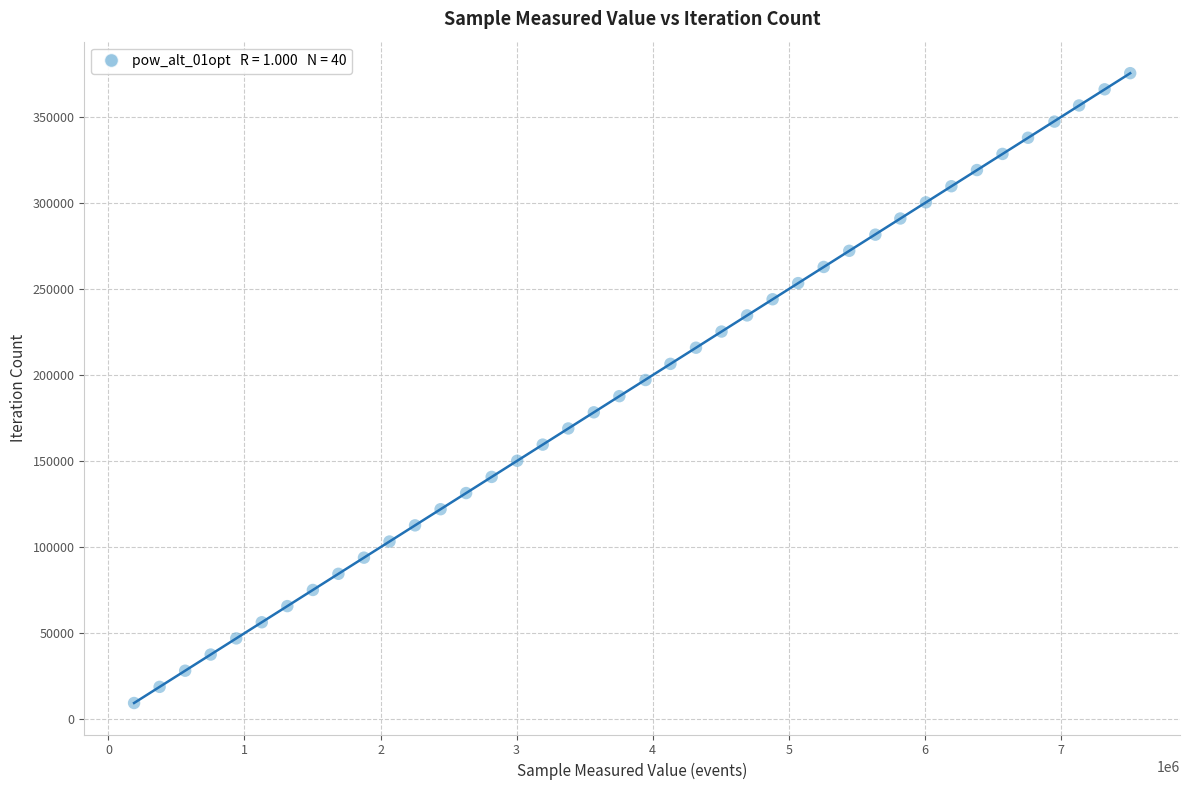

What is the range of Y values (max minus min)?

366054